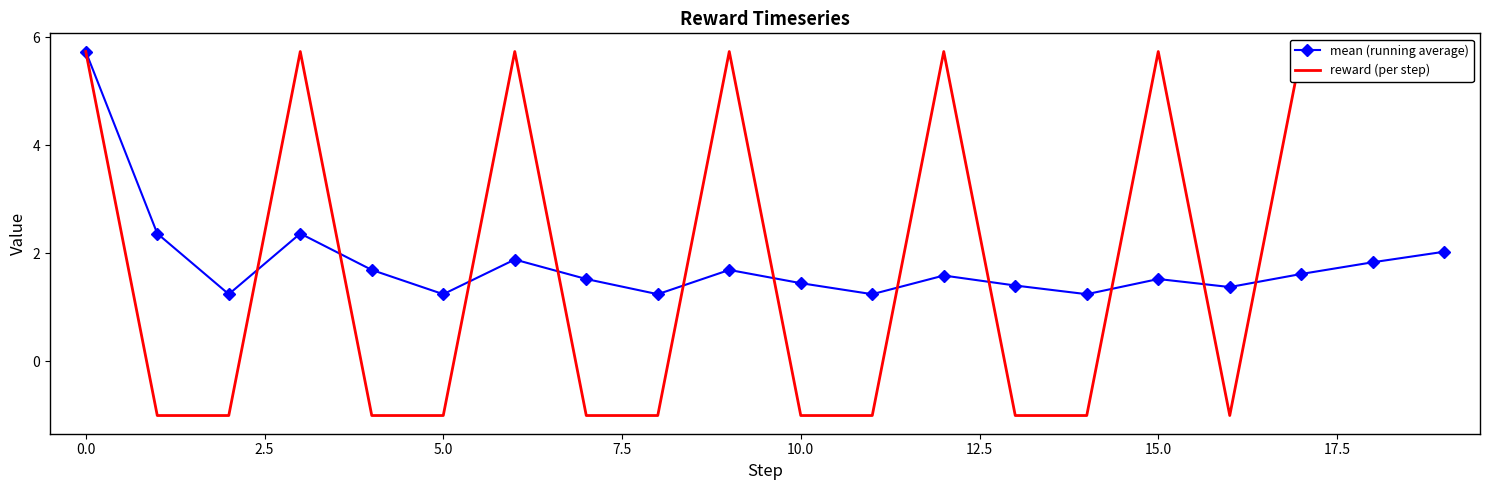

List the series in order of their peak value, lowest first.

mean (running average), reward (per step)